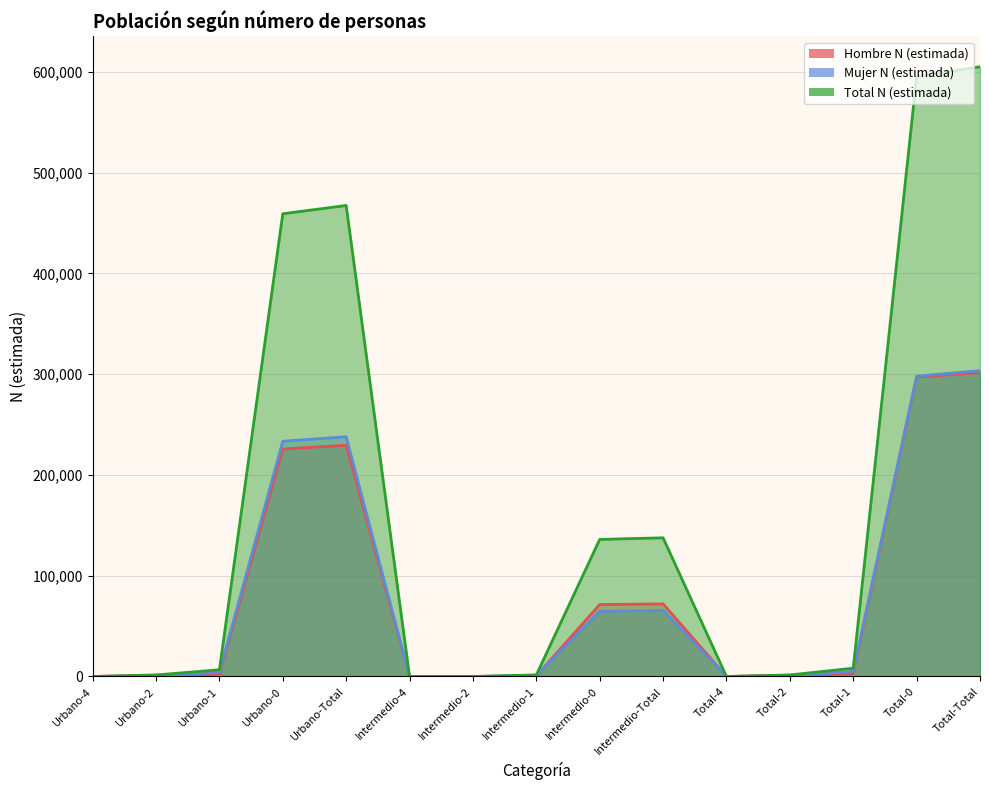

Reading left to right, transcribe all the data shown in this chart.

Hombre N (estimada): Urbano-4=0	Urbano-2=1325	Urbano-1=2406	Urbano-0=225735	Urbano-Total=229466	Intermedio-4=0	Intermedio-2=0	Intermedio-1=638	Intermedio-0=71399	Intermedio-Total=72037	Total-4=0	Total-2=1325	Total-1=3045	Total-0=297133	Total-Total=301503
Mujer N (estimada): Urbano-4=0	Urbano-2=211	Urbano-1=4261	Urbano-0=233408	Urbano-Total=237880	Intermedio-4=0	Intermedio-2=0	Intermedio-1=934	Intermedio-0=64628	Intermedio-Total=65562	Total-4=0	Total-2=211	Total-1=5195	Total-0=298036	Total-Total=303442
Total N (estimada): Urbano-4=0	Urbano-2=1536	Urbano-1=6668	Urbano-0=459142	Urbano-Total=467346	Intermedio-4=0	Intermedio-2=0	Intermedio-1=1572	Intermedio-0=136027	Intermedio-Total=137599	Total-4=0	Total-2=1536	Total-1=8240	Total-0=595169	Total-Total=604945